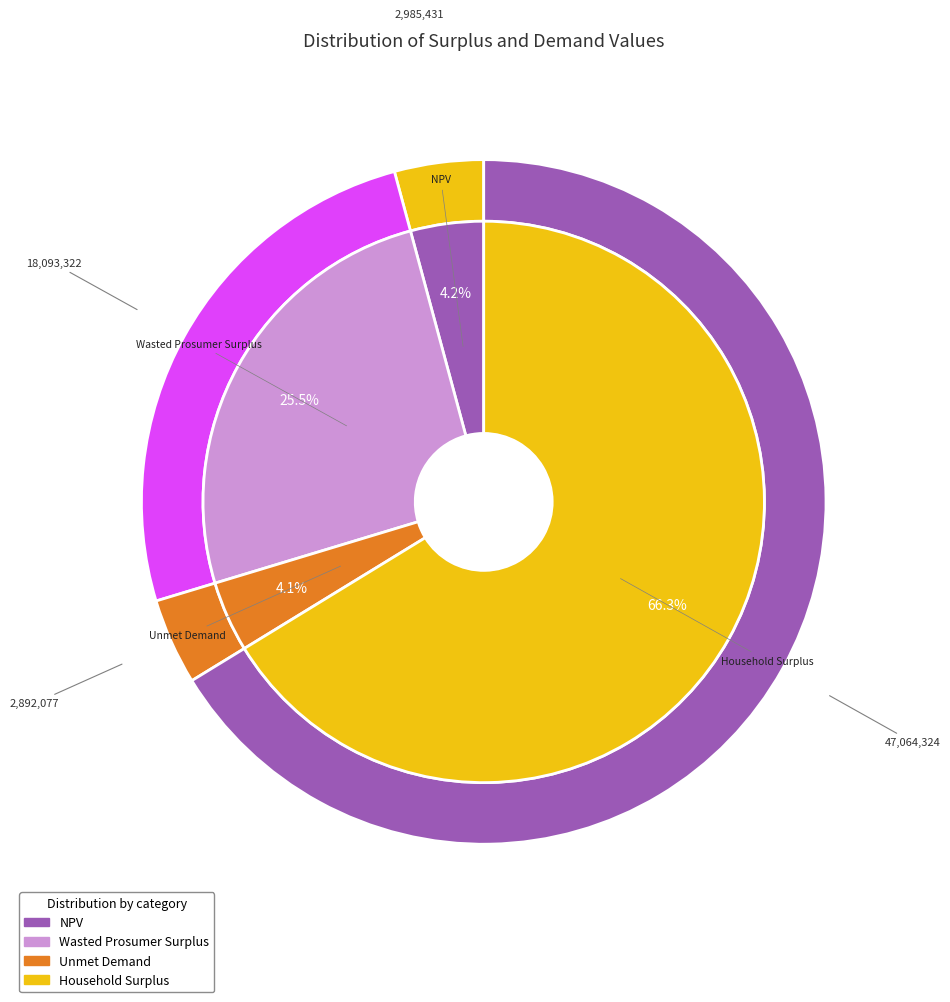

What is the ratio of the value at Wasted Prosumer Surplus to the value at NPV?

6.1